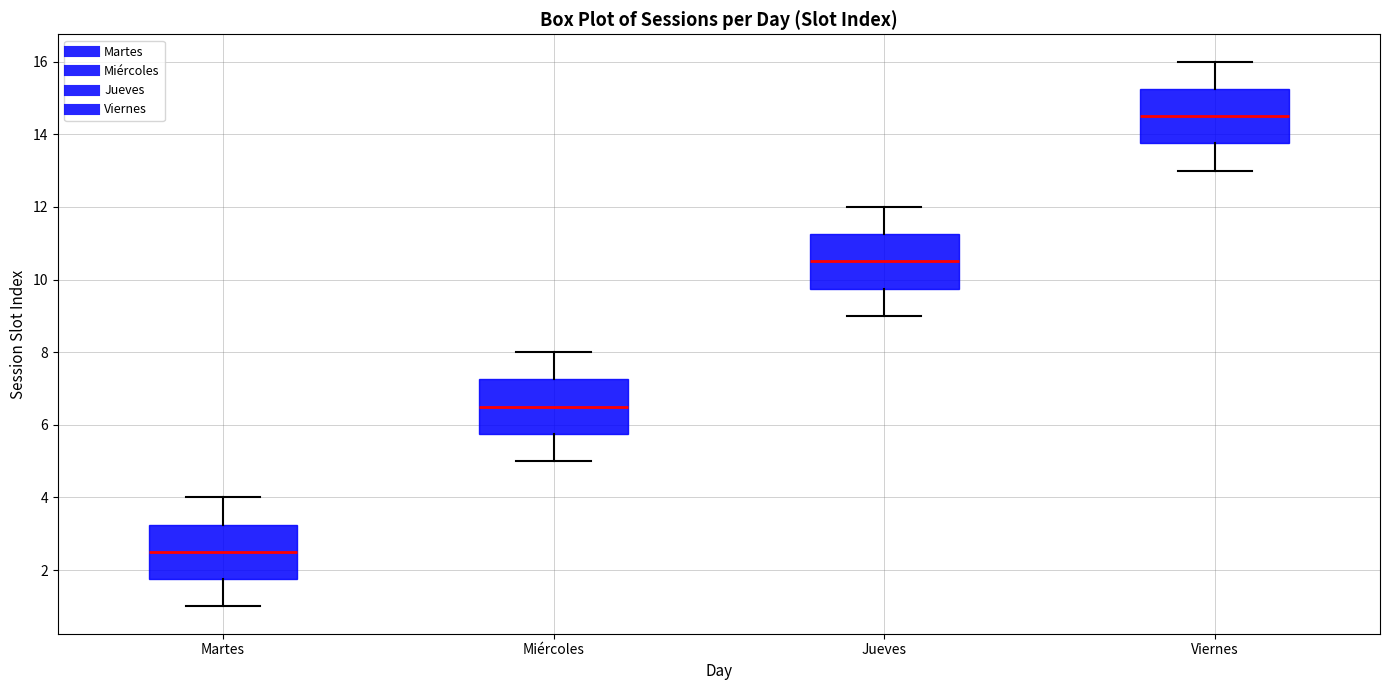

Reading left to right, read every box against the y-axis: the position of its median line, the range the box covers, and the ends of its whiskers. The values are not printed on the chart, so give them approximately, as read against the axis.

Martes: median 2.6, box 1.8 to 3.2, whiskers 1.0 to 4.0
Miércoles: median 6.6, box 5.8 to 7.2, whiskers 5.0 to 8.0
Jueves: median 10.6, box 9.8 to 11.2, whiskers 9.0 to 12.0
Viernes: median 14.6, box 13.8 to 15.2, whiskers 13.0 to 16.0